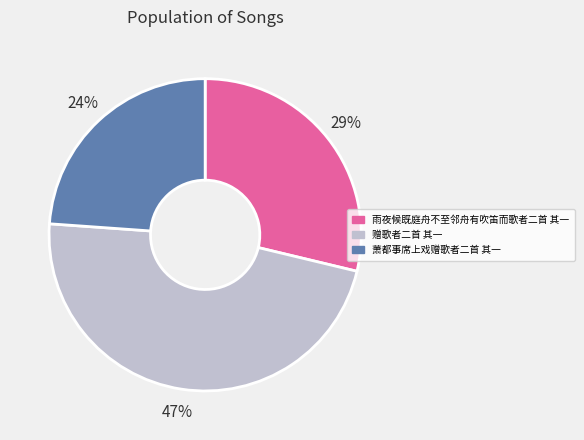

The 雨夜候既庭舟不至邻舟有吹笛而歌者二首 其一 slice represents 18% of the pie. True or false?

False